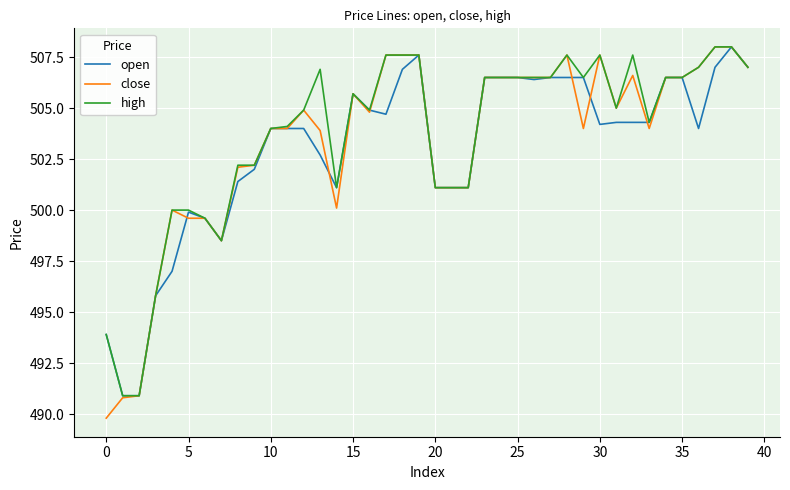

What are all the series names shown in the legend?

open, close, high